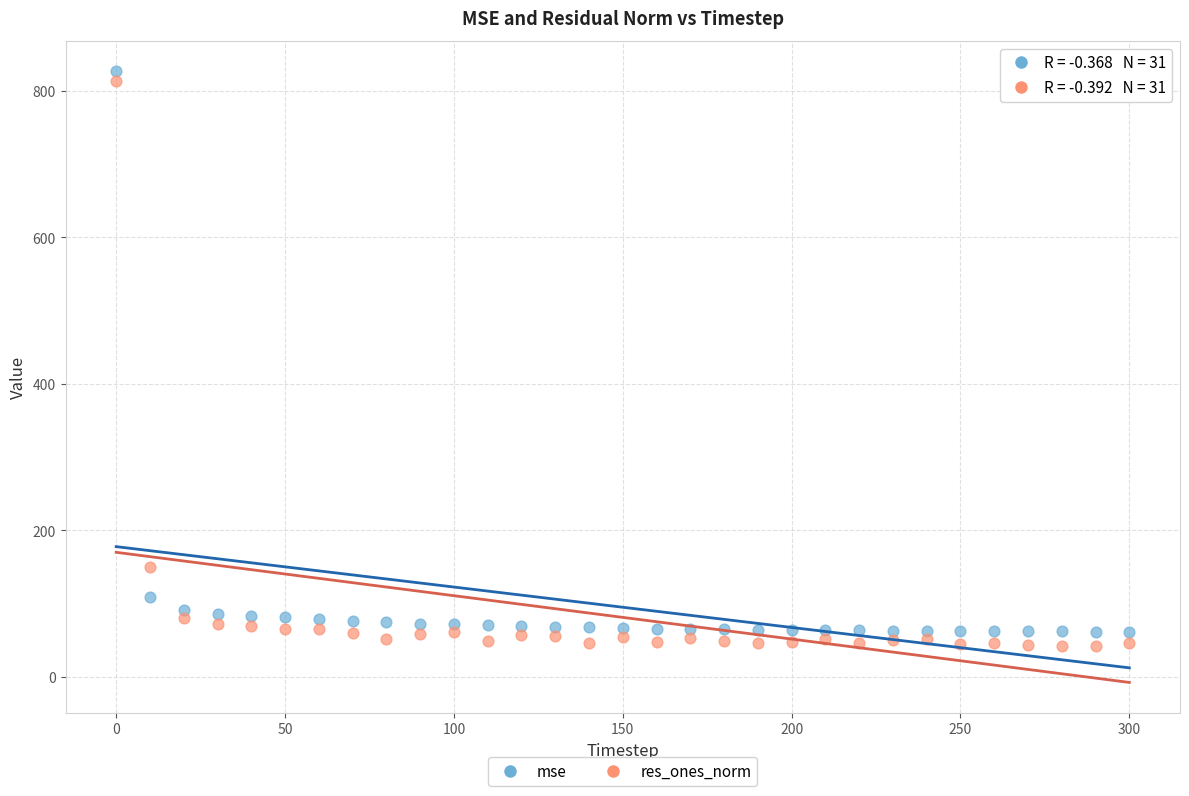

Across all data points, what is the range of Y values (max minus min)?

785.1